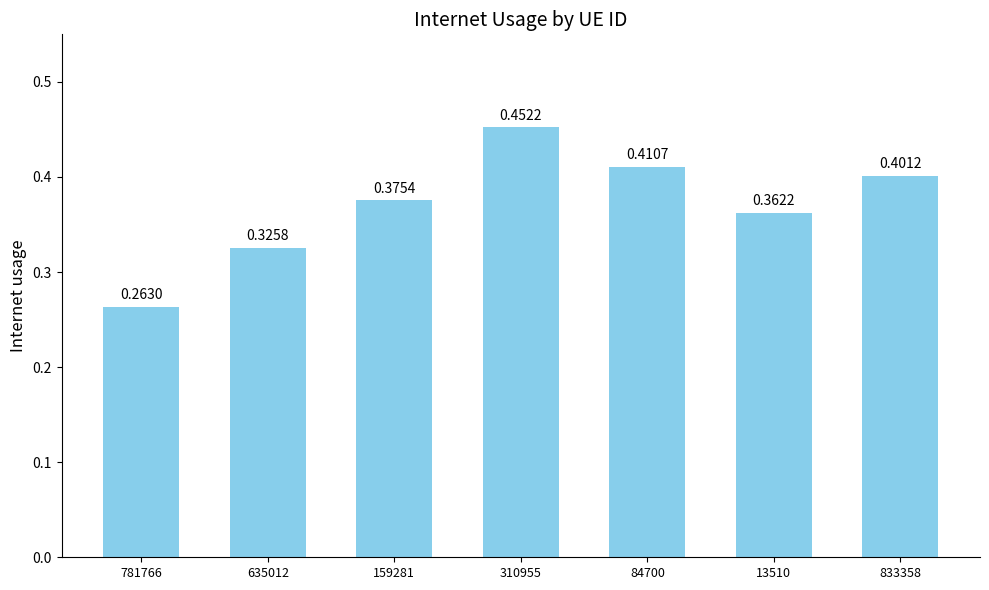

List the labels in order of value, smallest first.

781766, 635012, 13510, 159281, 833358, 84700, 310955